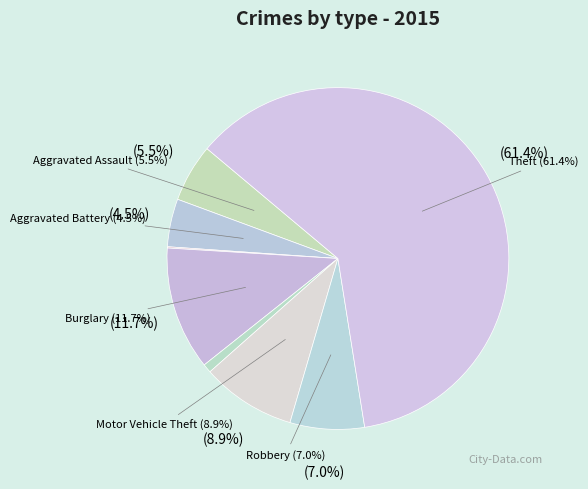

Is it true that Arson is 0% of the pie?

True